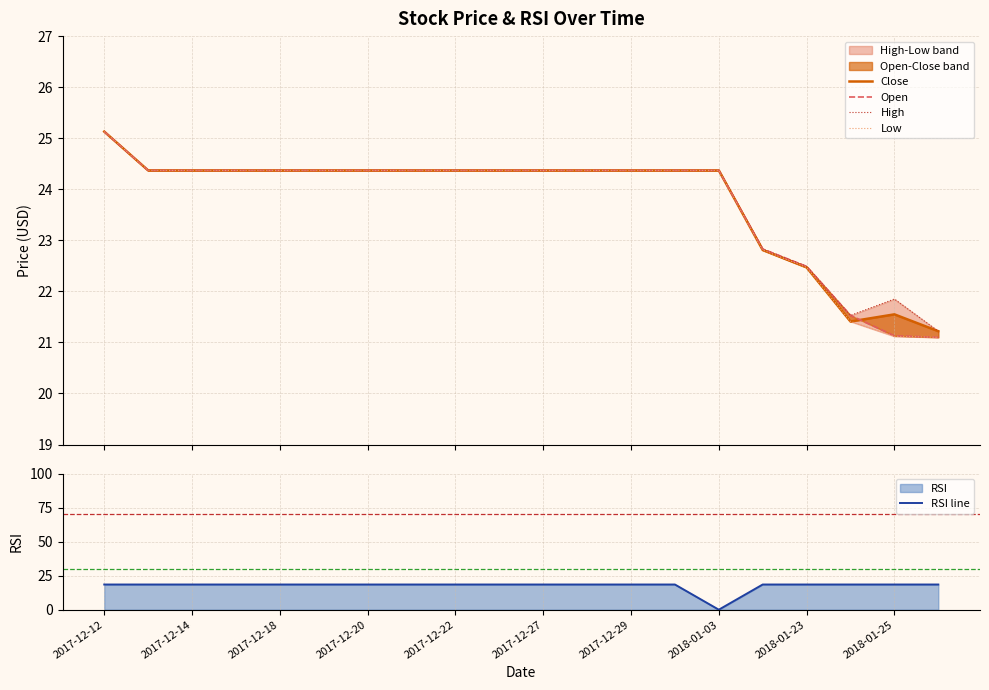

Which category has the lowest value in the RSI line series?

2018-01-03